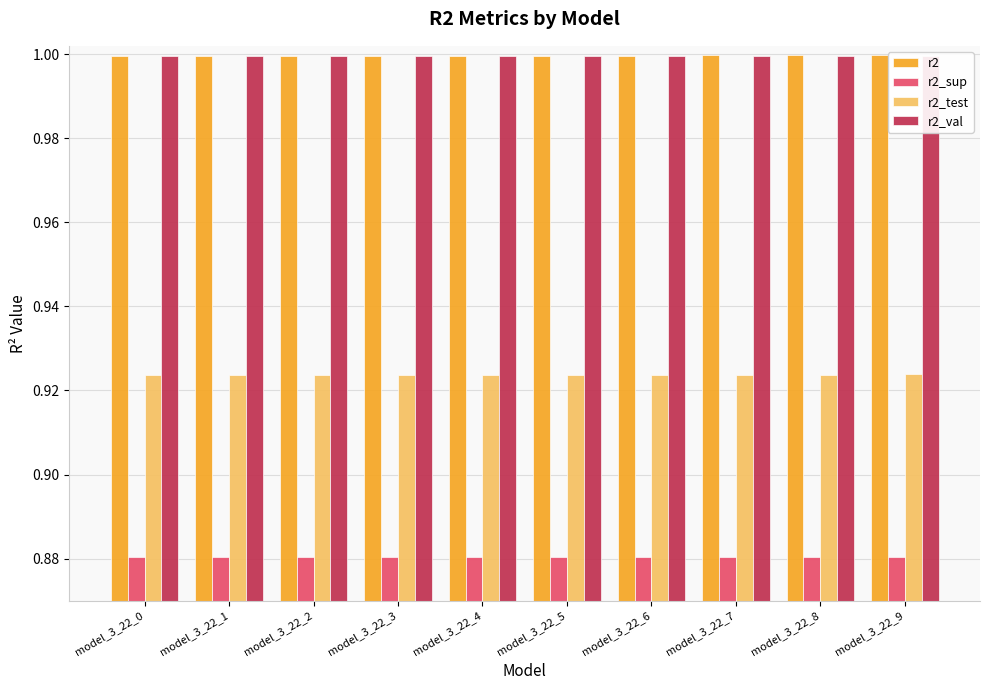

What is the value of the r2_test bar at the 1st from the left?

0.9